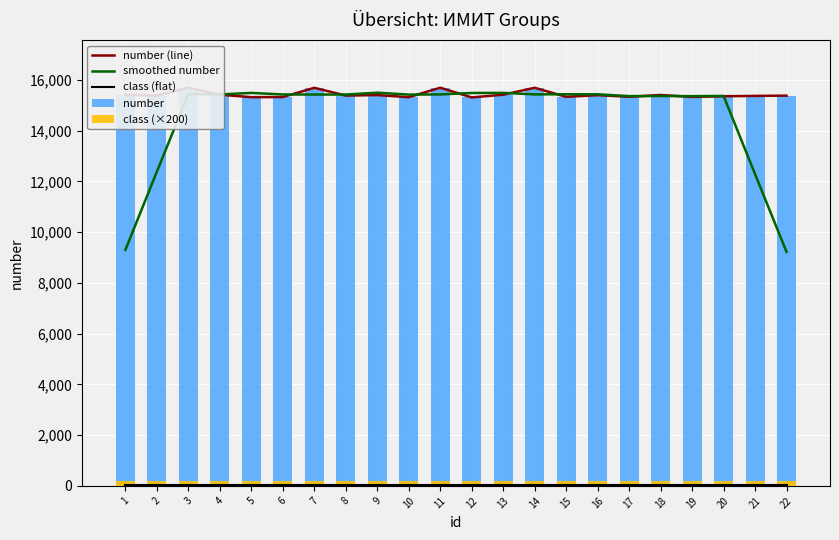

Reading right to left, extract all data points from this chart.

number (line): 15384.0	15373.0	15359.0	15332.0	15410.0	15339.0	15403.0	15337.0	15693.0	15420.0	15314.0	15695.0	15322.0	15406.0	15386.0	15692.0	15328.0	15323.0	15422.0	15694.0	15383.0	15418.0
smoothed number: 9223.2	12289.6	15371.6	15362.6	15368.6	15364.2	15436.4	15438.4	15433.4	15491.8	15488.8	15431.4	15424.6	15500.2	15426.8	15427.0	15430.2	15491.8	15430.0	15448.0	12383.4	9299.0
class (flat): 50.0	50.0	50.0	50.0	50.0	50.0	50.0	50.0	50.0	50.0	50.0	50.0	50.0	50.0	50.0	50.0	50.0	50.0	50.0	50.0	50.0	50.0
number: 15384.0	15373.0	15359.0	15332.0	15410.0	15339.0	15403.0	15337.0	15693.0	15420.0	15314.0	15695.0	15322.0	15406.0	15386.0	15692.0	15328.0	15323.0	15422.0	15694.0	15383.0	15418.0
class (×200): 200.0	200.0	200.0	200.0	200.0	200.0	200.0	200.0	200.0	200.0	200.0	200.0	200.0	200.0	200.0	200.0	200.0	200.0	200.0	200.0	200.0	200.0